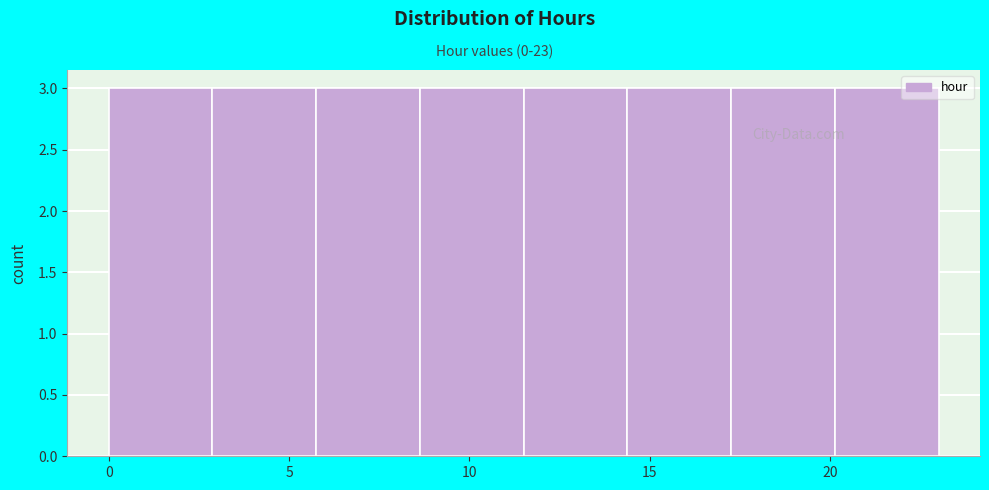

What is the height of the bar covering 0.0 to 3.0 on the x-axis? Neither the bar edges nor the heights are printed on the chart, so give them approximately, as read against the axes.

3